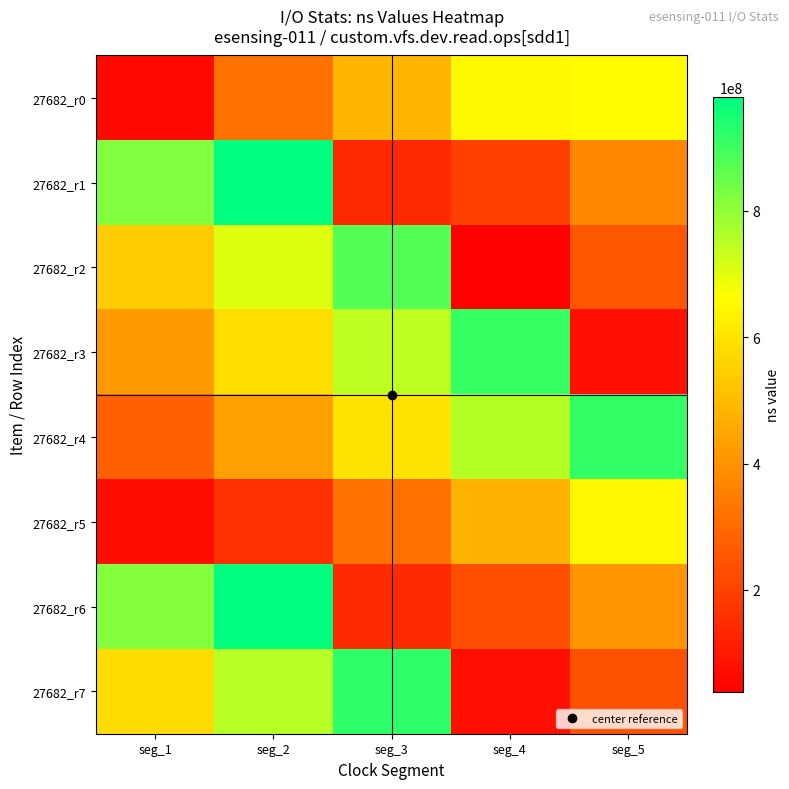

Count the number of data series in this chart.

8